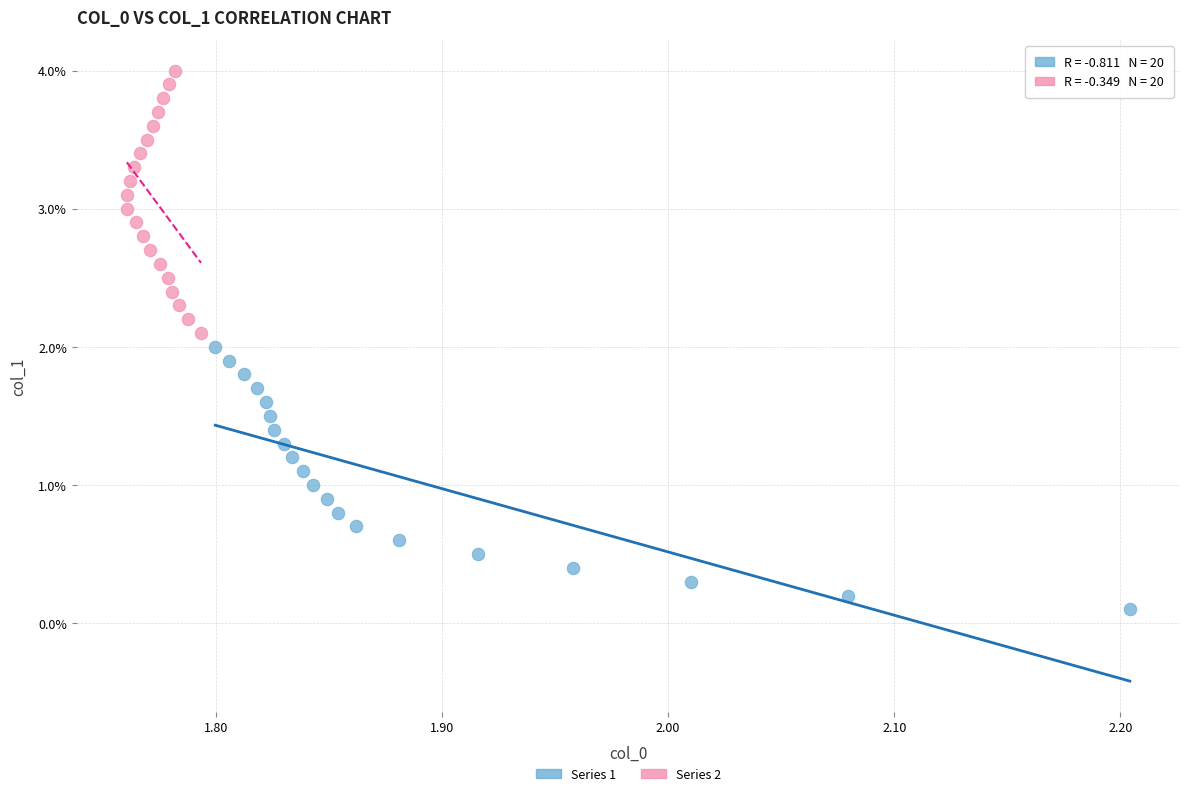

Which series contains the highest Y value?

Series 2